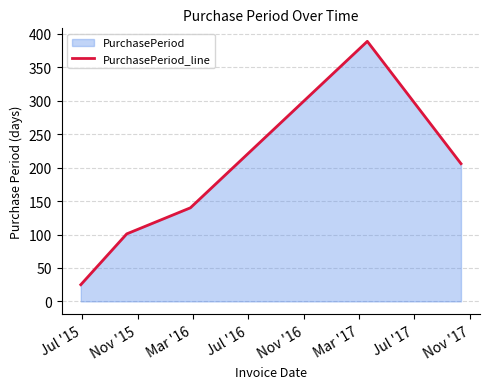

How many values are below 140?

2